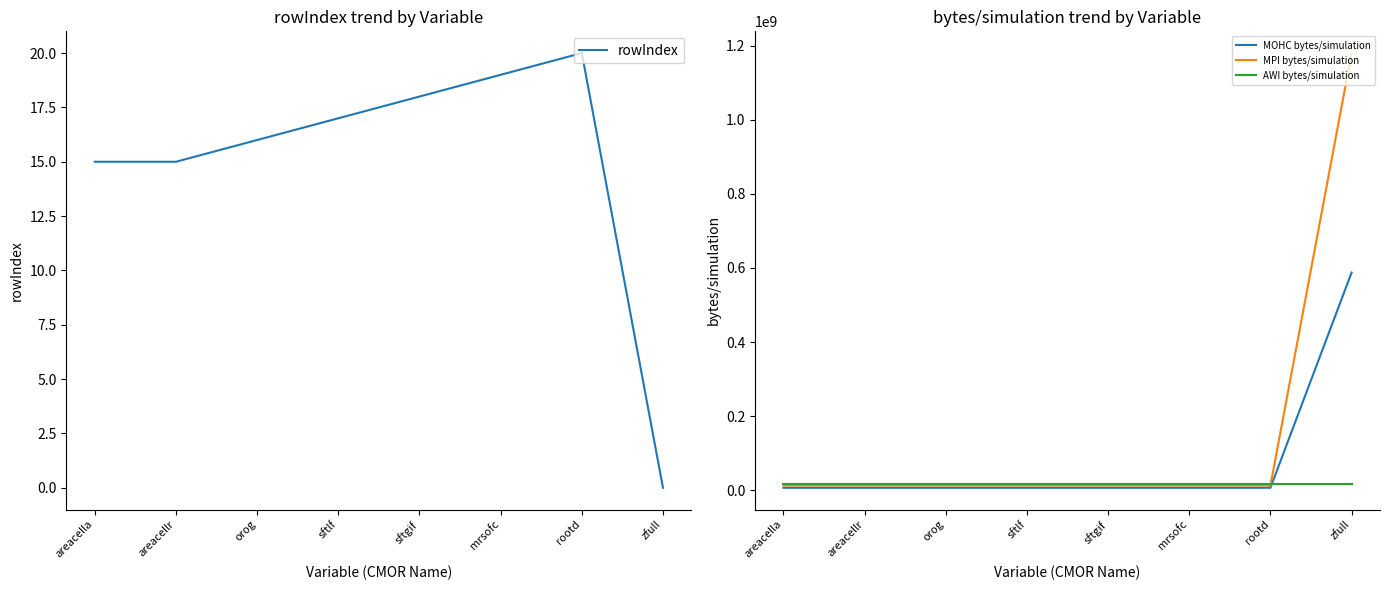

The value of rowIndex at zfull is 0. True or false?

True